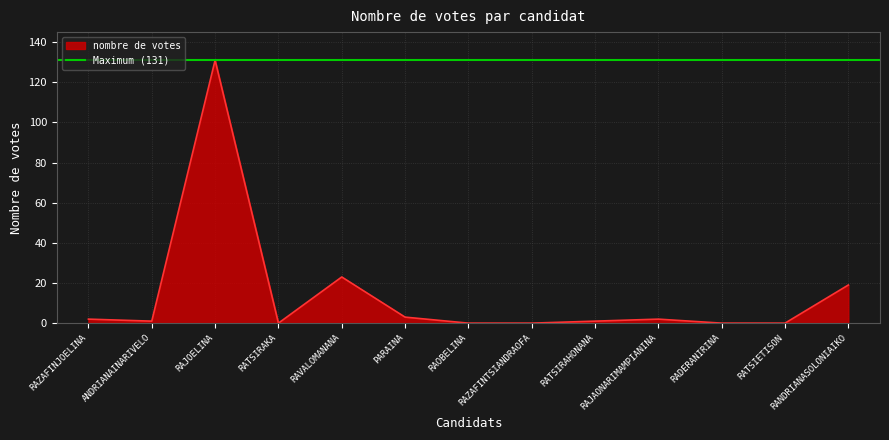

The chart shows a value of 3 at RAZAFINJOELINA. True or false?

False